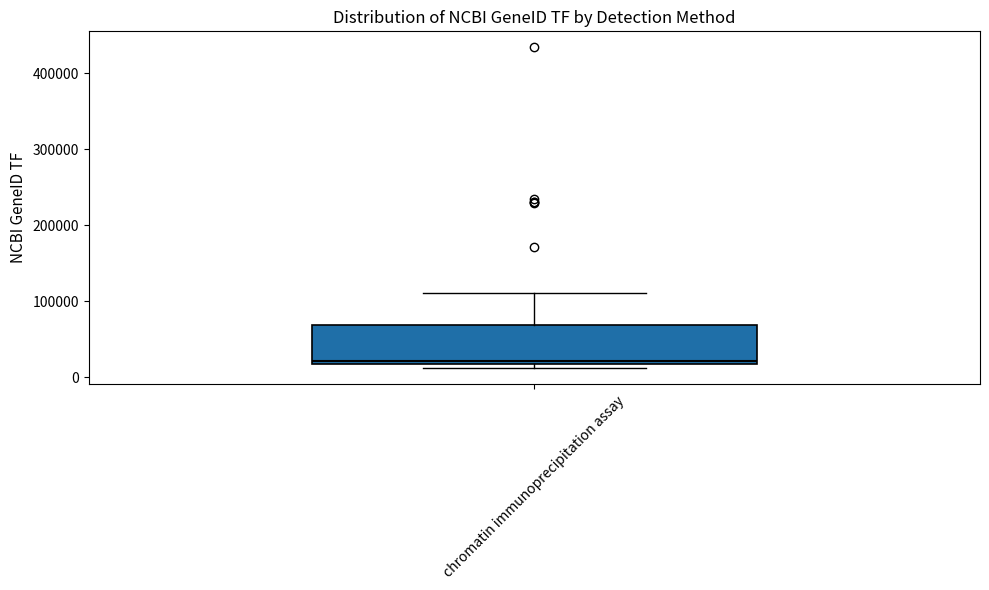

Read this box plot against the y-axis: the position of the median line, the range covered by the box, and the ends of both whiskers. The values are not printed on the chart, so give them approximately, as read against the axis.

median 20000, box 20000 to 70000, whiskers 10000 to 110000